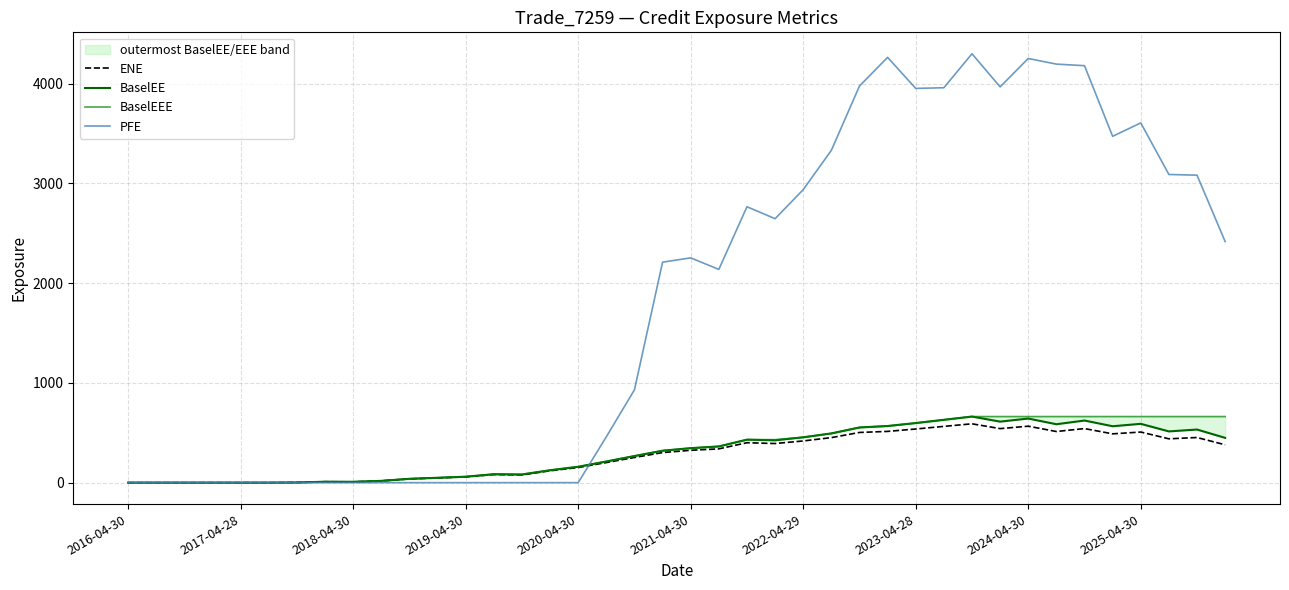

What is the sum of the ENE values at 38 and 2020-04-30?

452.7